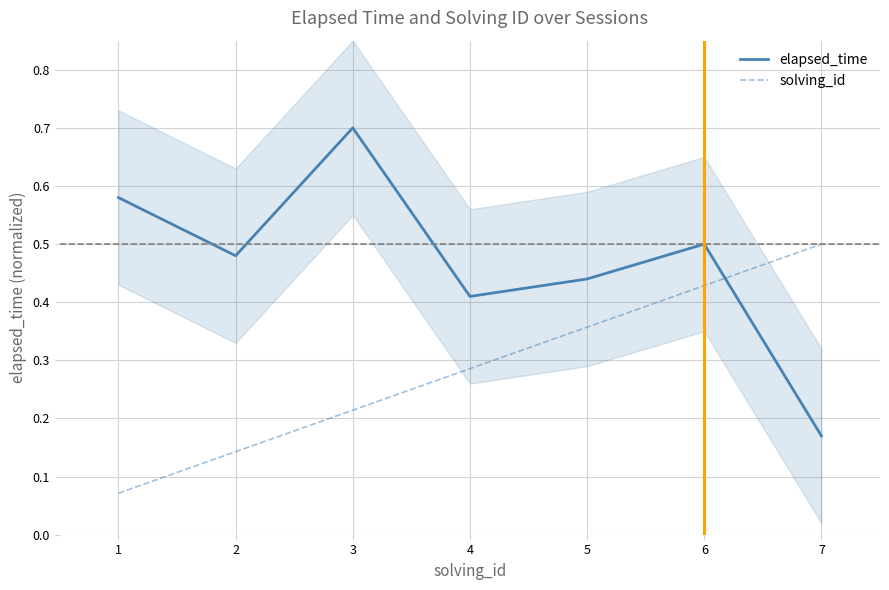

Does the chart display data point markers on the line(s)?

No